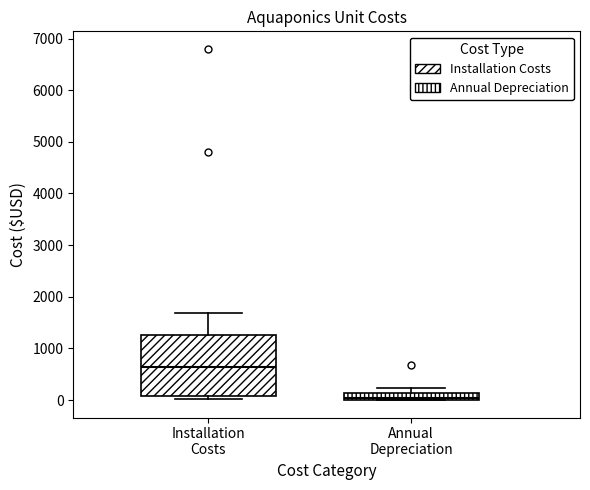

Which box has the highest median line?

Installation Costs